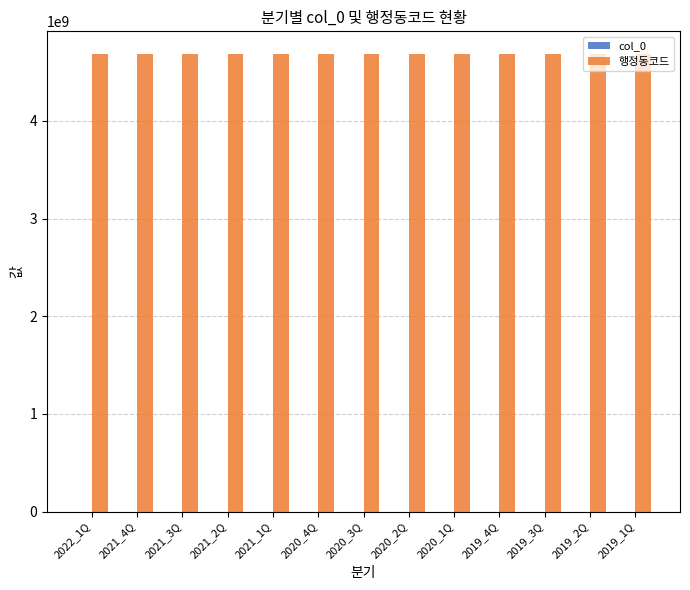

What is the spread (max minus min) of values at 2020_1Q?

4682820292